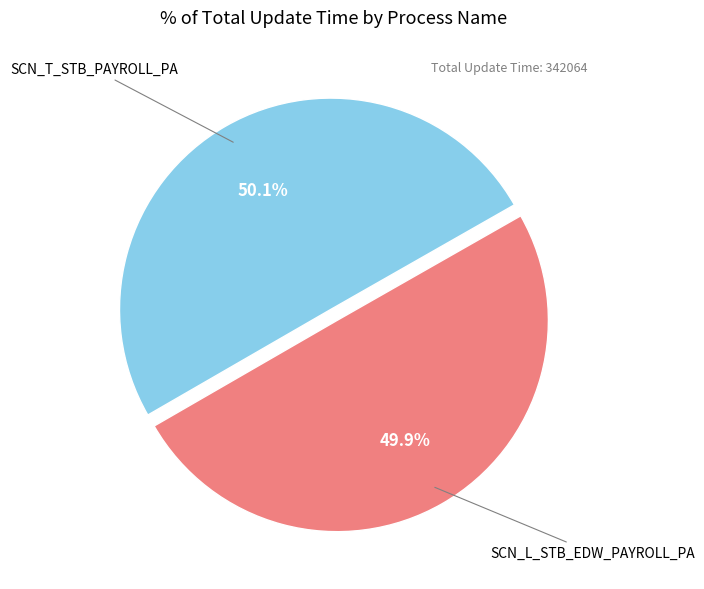

Is there a majority slice in this chart?

Yes